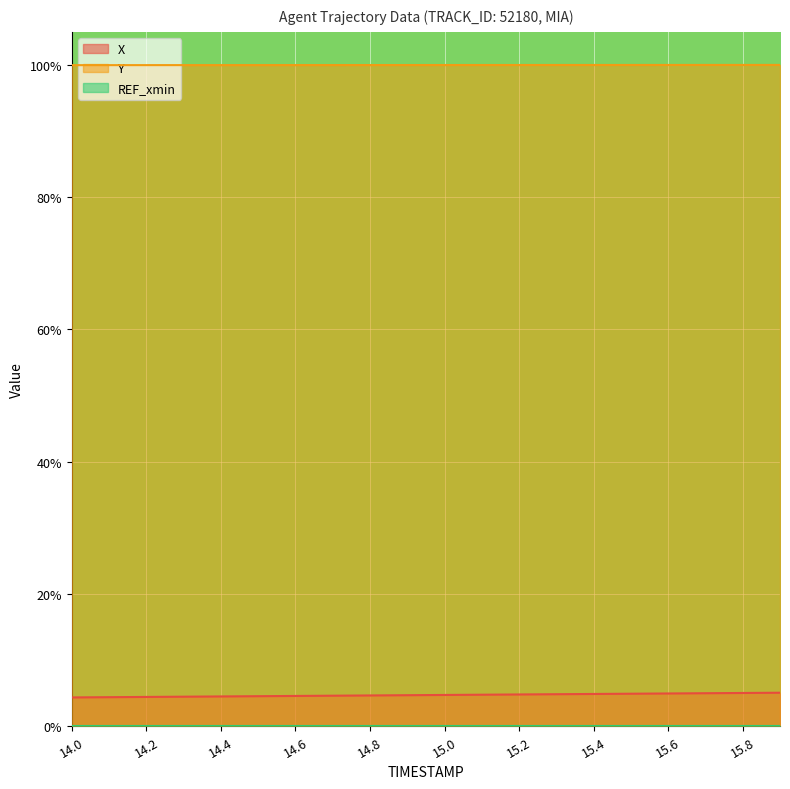

Which has a higher value, 15.0 or 14.8?

15.0